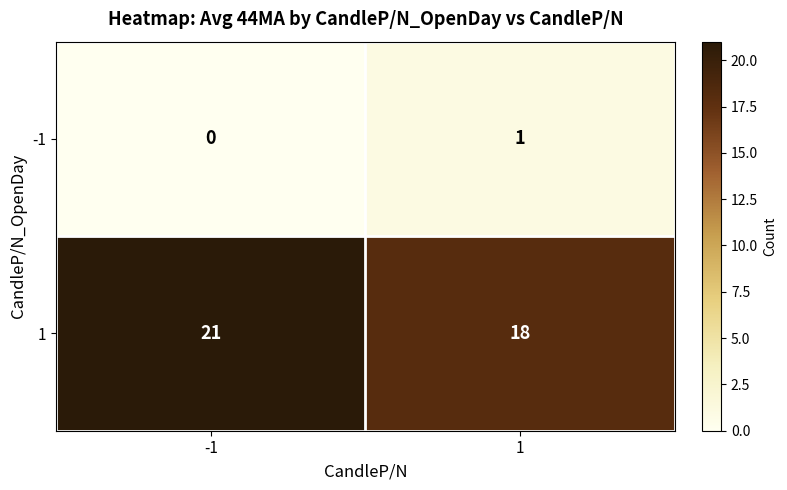

Rank the series by their average value, from lowest to highest.

-1, 1